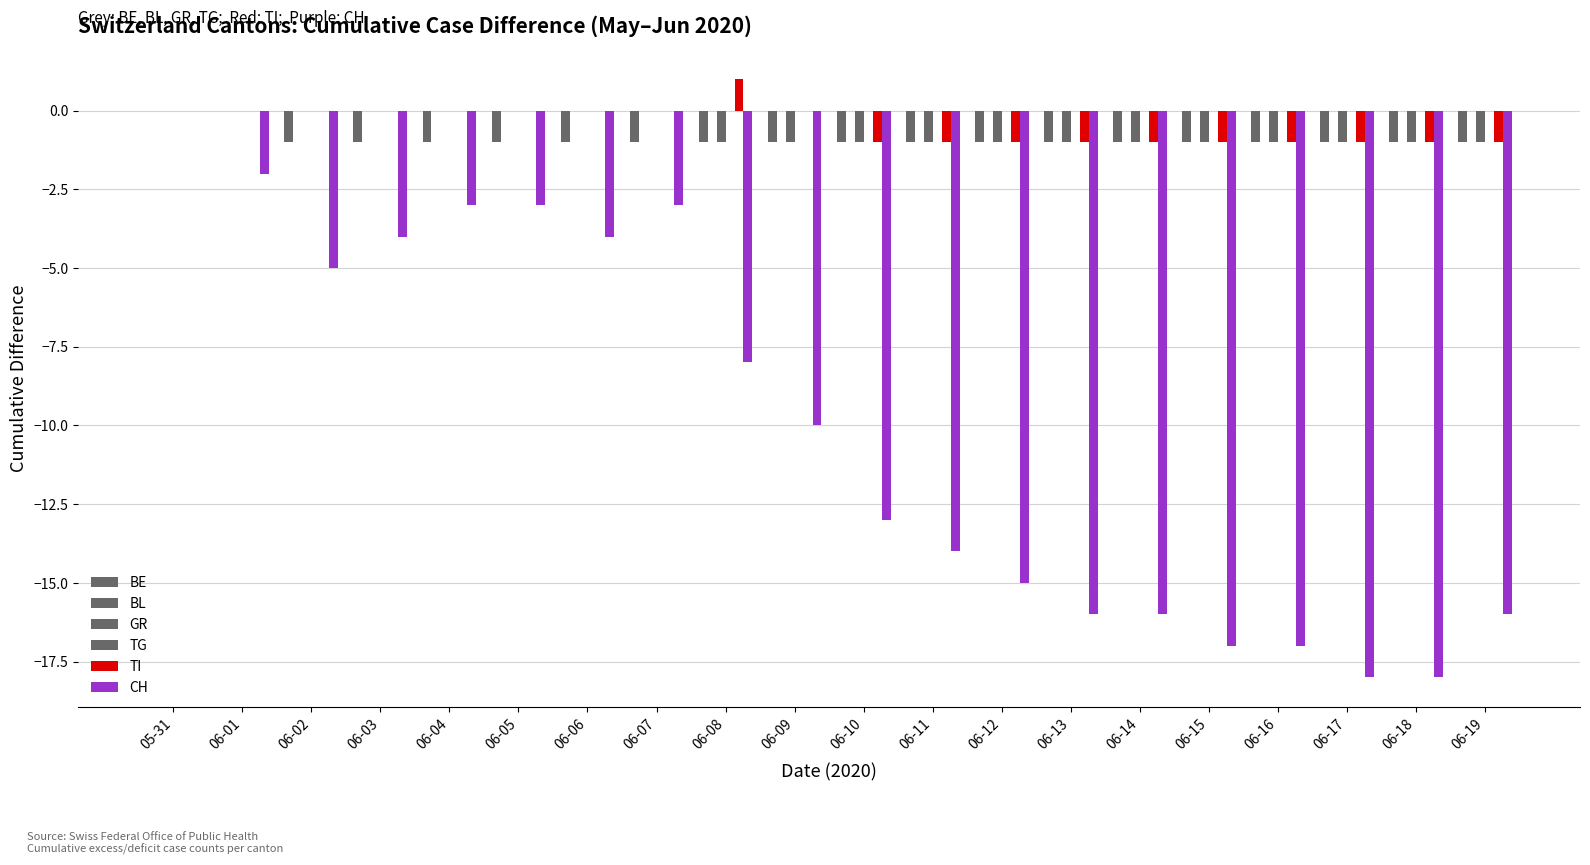

Reading right to left, transcribe all the data shown in this chart.

BE: 06-19=-1	06-18=-1	06-17=-1	06-16=-1	06-15=-1	06-14=-1	06-13=-1	06-12=-1	06-11=-1	06-10=-1	06-09=-1	06-08=-1	06-07=-1	06-06=-1	06-05=-1	06-04=-1	06-03=-1	06-02=-1	06-01=0	05-31=0
BL: 06-19=0	06-18=0	06-17=0	06-16=0	06-15=0	06-14=0	06-13=0	06-12=0	06-11=0	06-10=0	06-09=0	06-08=0	06-07=0	06-06=0	06-05=0	06-04=0	06-03=0	06-02=0	06-01=0	05-31=0
GR: 06-19=-1	06-18=-1	06-17=-1	06-16=-1	06-15=-1	06-14=-1	06-13=-1	06-12=-1	06-11=-1	06-10=-1	06-09=-1	06-08=-1	06-07=0	06-06=0	06-05=0	06-04=0	06-03=0	06-02=0	06-01=0	05-31=0
TG: 06-19=0	06-18=0	06-17=0	06-16=0	06-15=0	06-14=0	06-13=0	06-12=0	06-11=0	06-10=0	06-09=0	06-08=0	06-07=0	06-06=0	06-05=0	06-04=0	06-03=0	06-02=0	06-01=0	05-31=0
TI: 06-19=-1	06-18=-1	06-17=-1	06-16=-1	06-15=-1	06-14=-1	06-13=-1	06-12=-1	06-11=-1	06-10=-1	06-09=0	06-08=1	06-07=0	06-06=0	06-05=0	06-04=0	06-03=0	06-02=0	06-01=0	05-31=0
CH: 06-19=-16	06-18=-18	06-17=-18	06-16=-17	06-15=-17	06-14=-16	06-13=-16	06-12=-15	06-11=-14	06-10=-13	06-09=-10	06-08=-8	06-07=-3	06-06=-4	06-05=-3	06-04=-3	06-03=-4	06-02=-5	06-01=-2	05-31=0